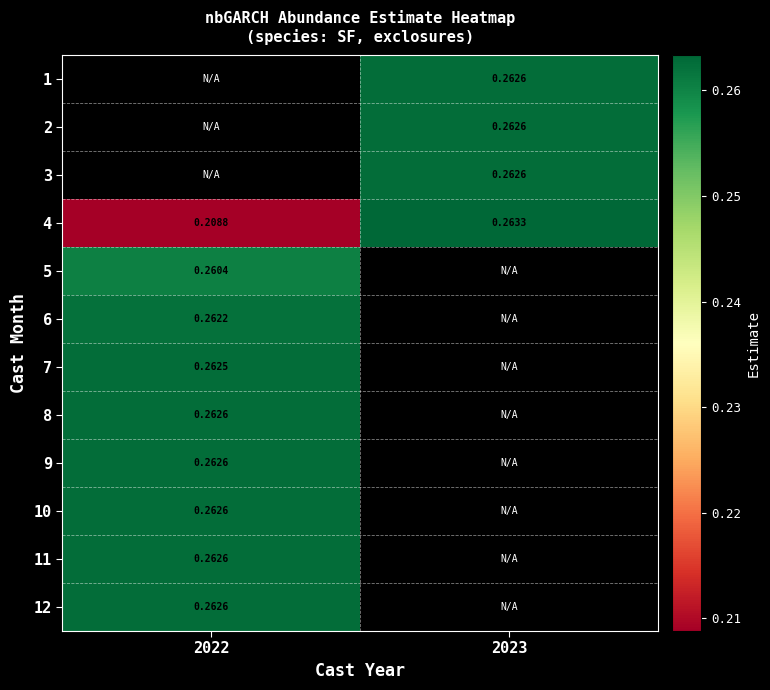

List the labels in order of 6 value, largest first.

2022, 2023